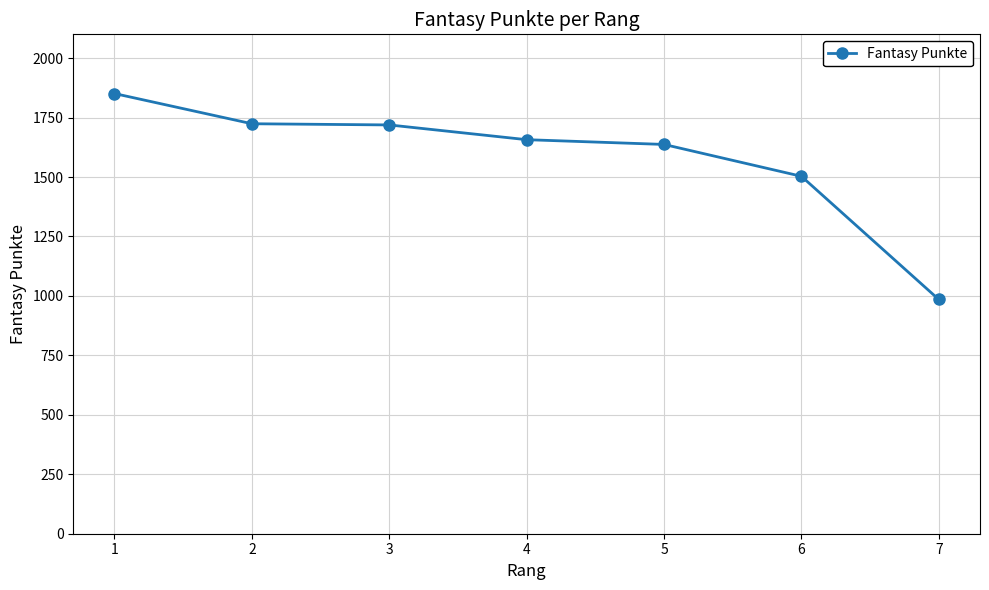

What is the value of the 1st point from the left?

1851